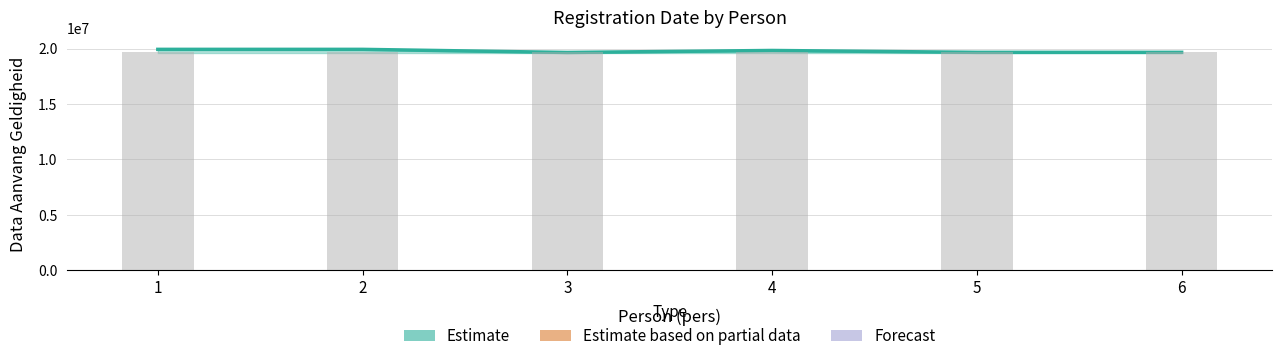

What is the ratio of the value at 3 to the value at 4?

1.0